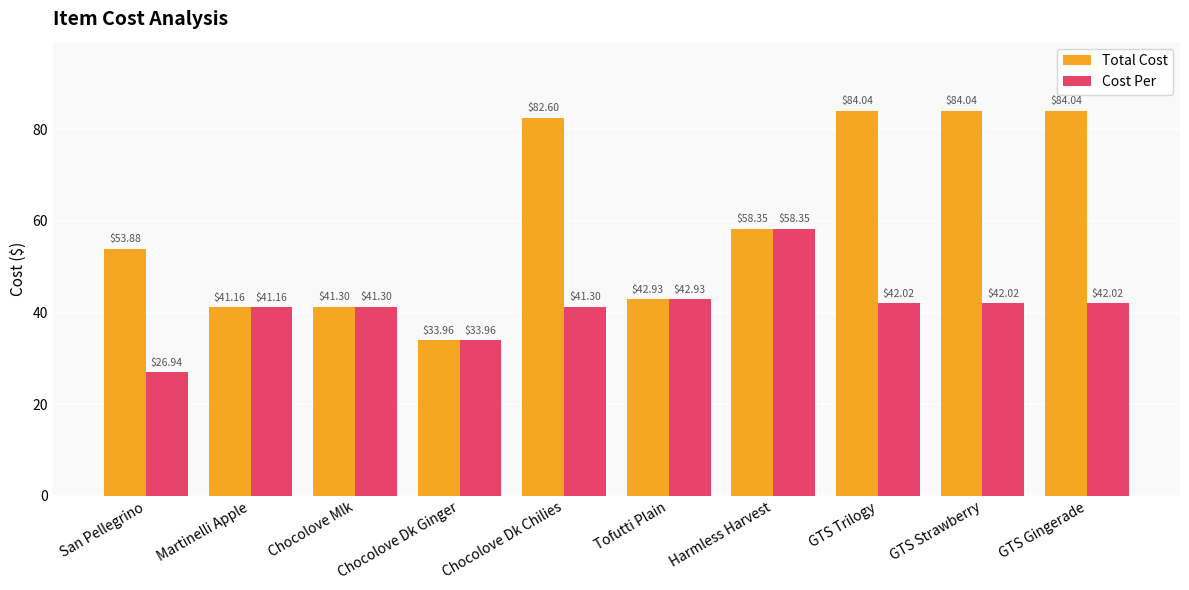

What is the label of the 10th bar from the left?

GTS Gingerade